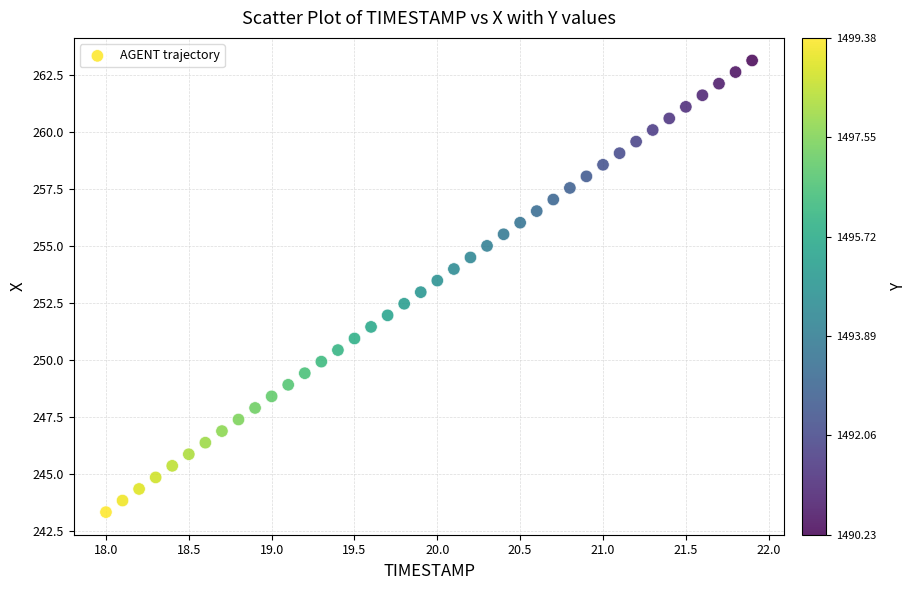

What is the range of X values (max minus min)?

3.9